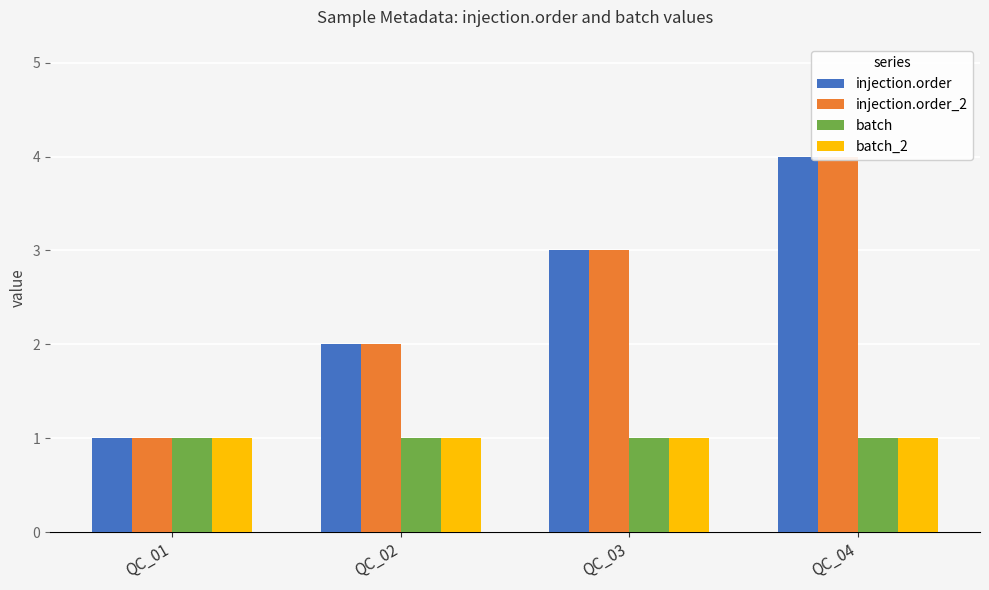

Reading left to right, list all the values displayed in this chart.

injection.order: 1	2	3	4
injection.order_2: 1	2	3	4
batch: 1	1	1	1
batch_2: 1	1	1	1